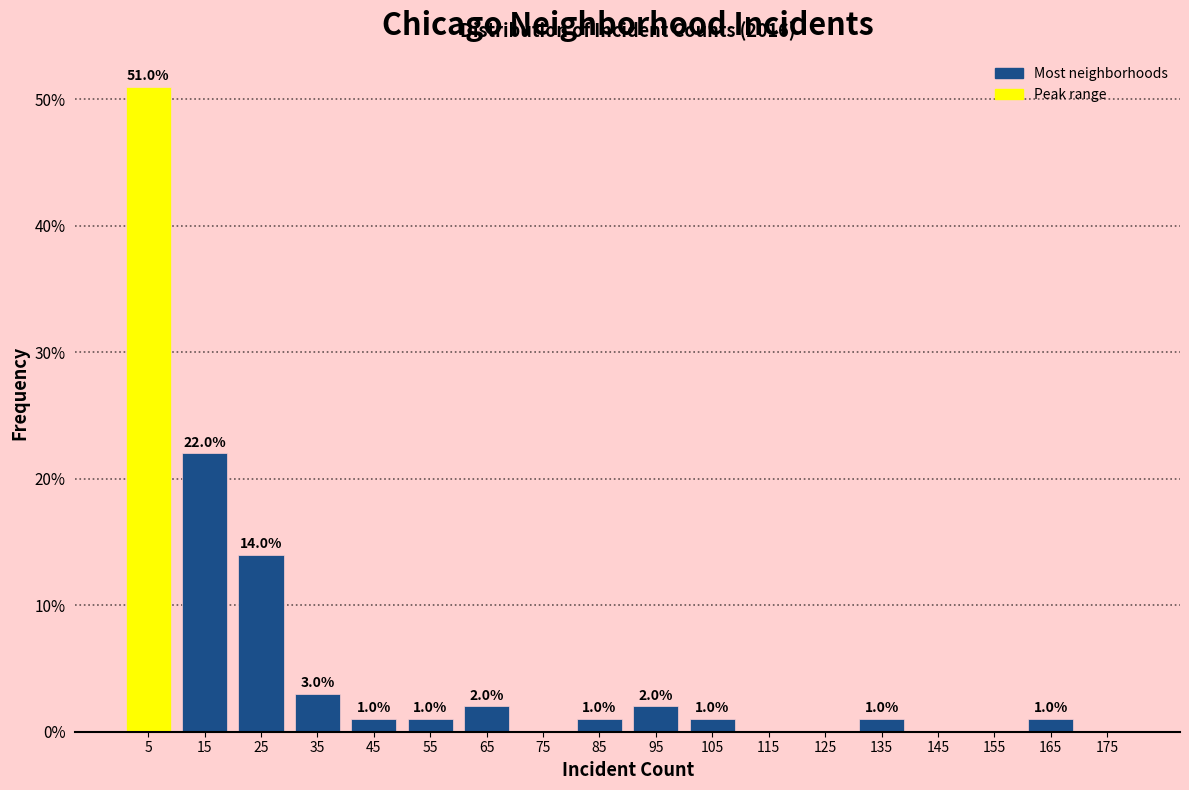

Over which range of the x-axis is the bar tallest?

0 to 10